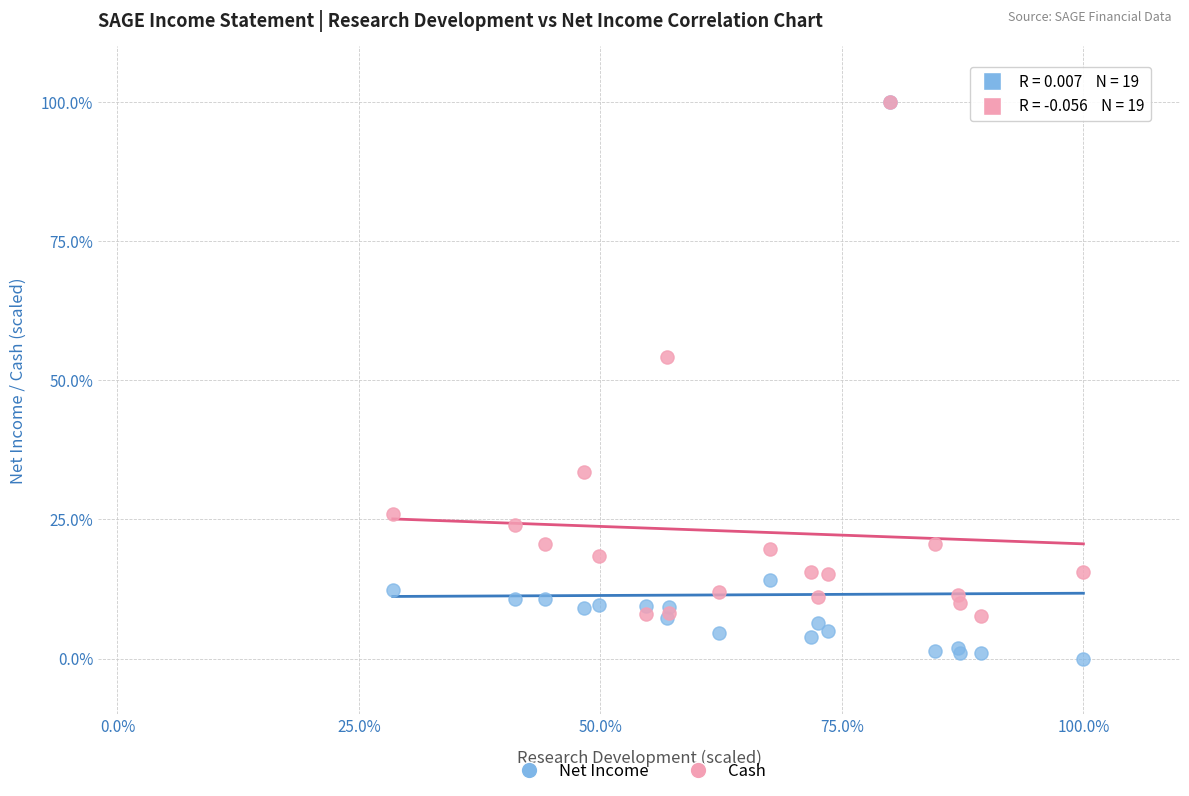

What are all the series names shown in the legend?

Net Income, Cash